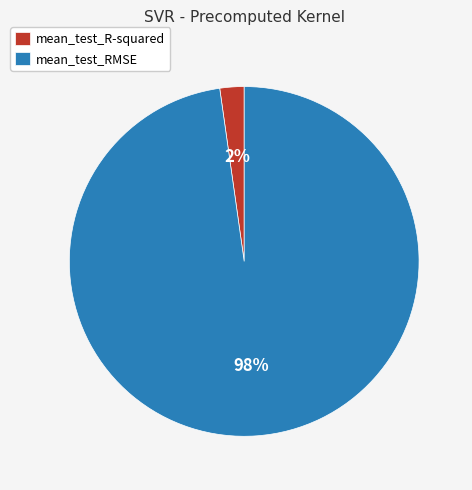

Is there a majority slice in this chart?

Yes